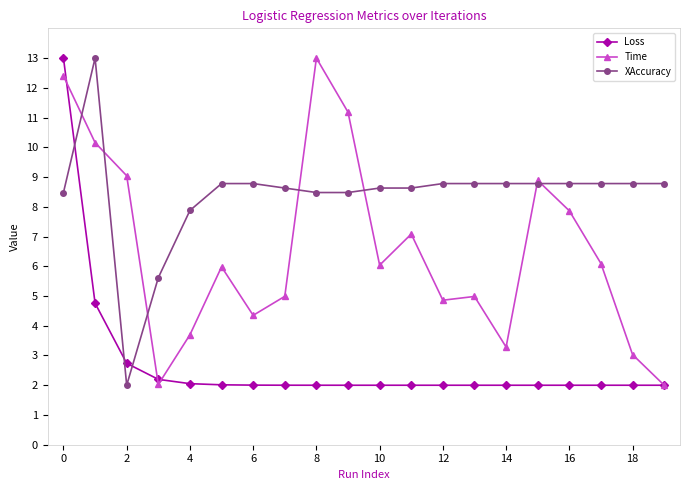

How many values in the XAccuracy series exceed 8?

17